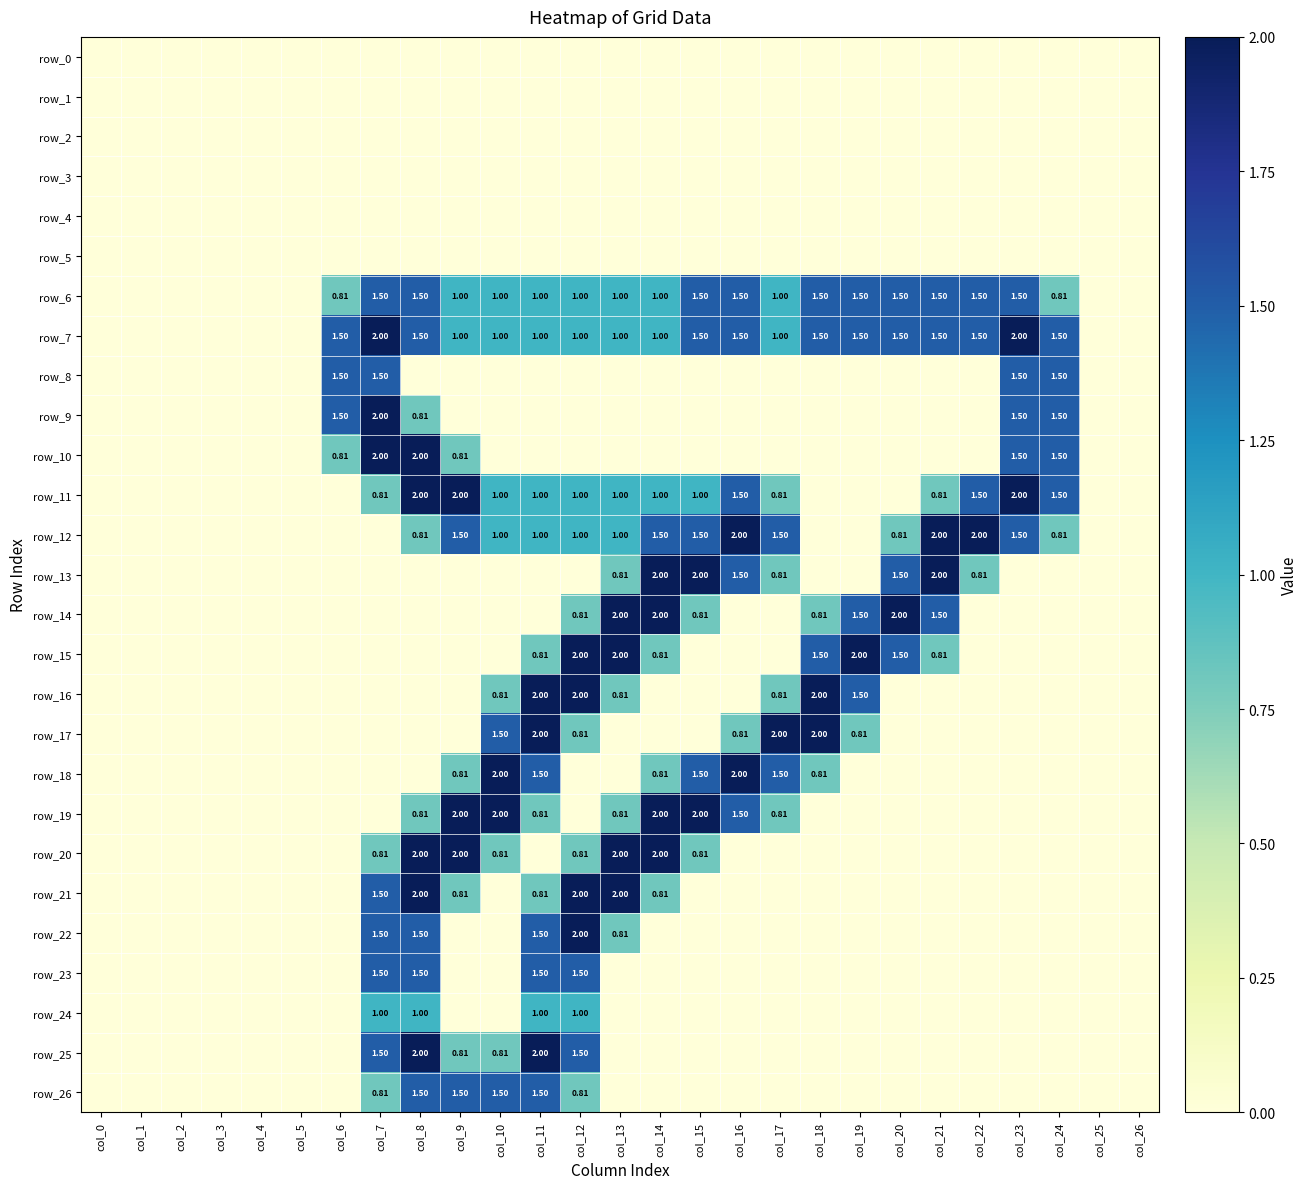

What is the greatest value displayed?

2.0